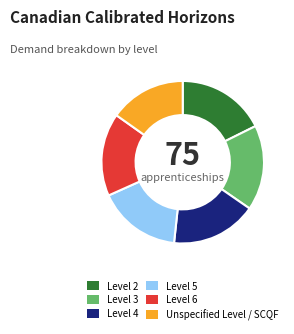

Is there a majority slice in this chart?

No